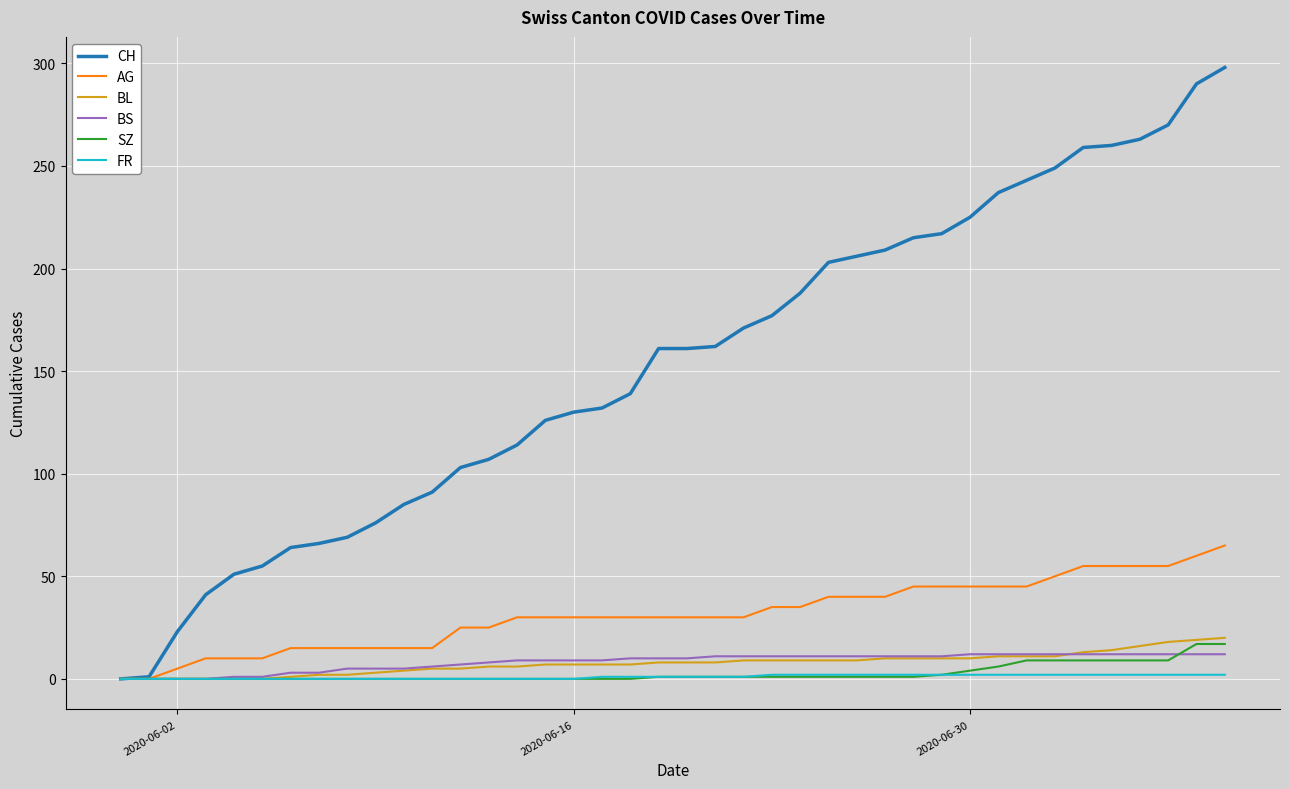

Which series has the largest range (max minus min)?

CH